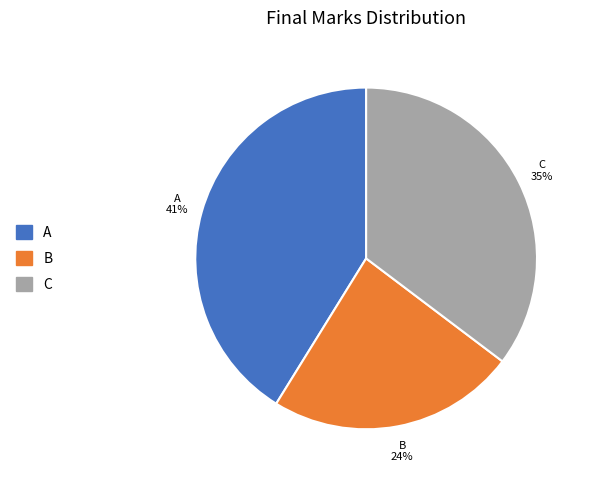

Is there a majority slice in this chart?

No